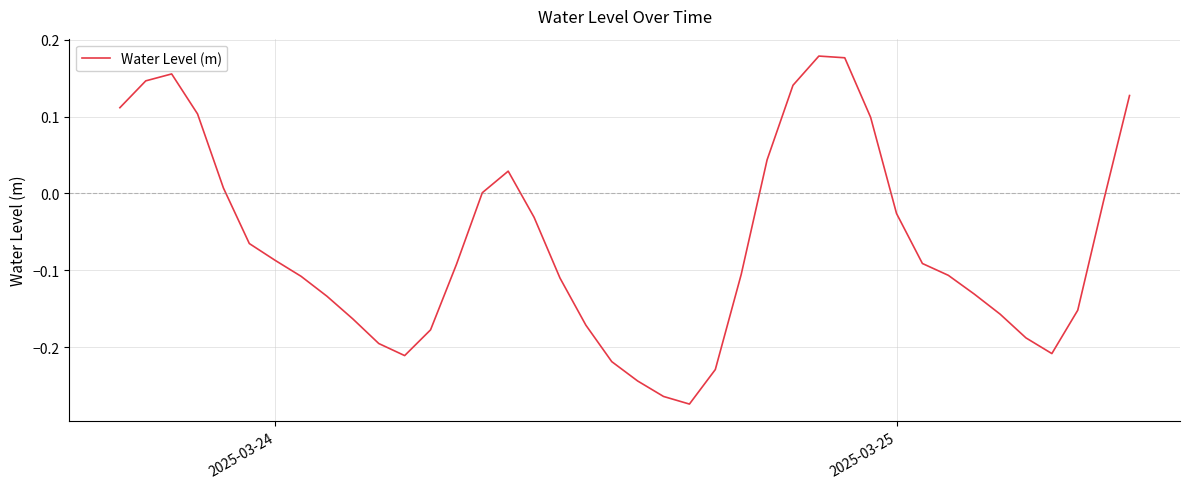

What is the difference between the maximum and minimum values?

0.5